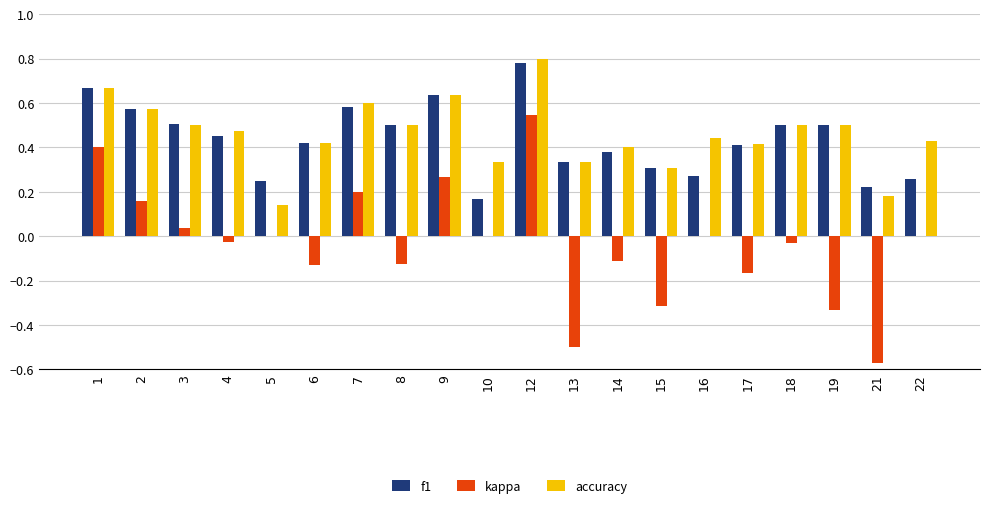

What is the sum of all kappa values?

-0.7